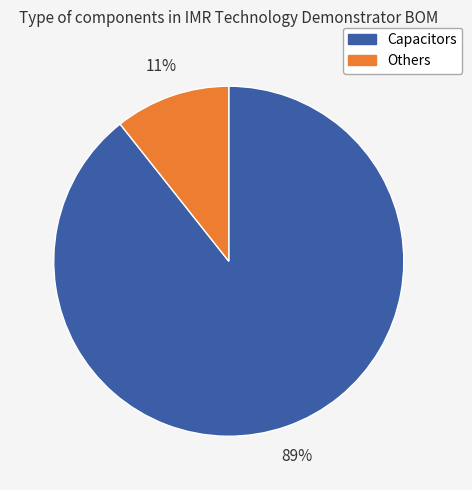

Between Capacitors and Others, which is larger?

Capacitors